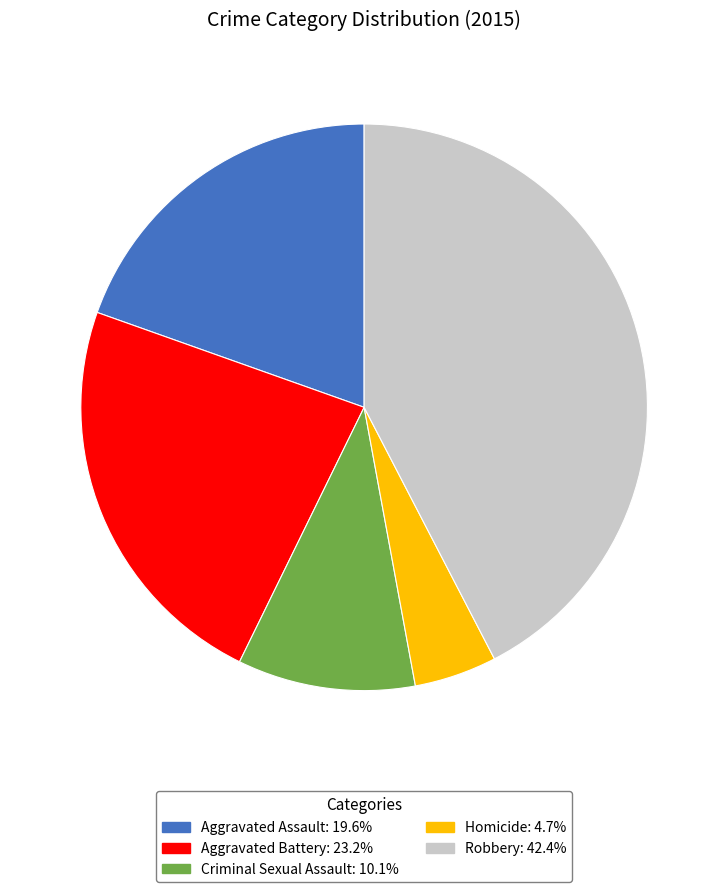

What is the largest slice in the pie chart?

Robbery